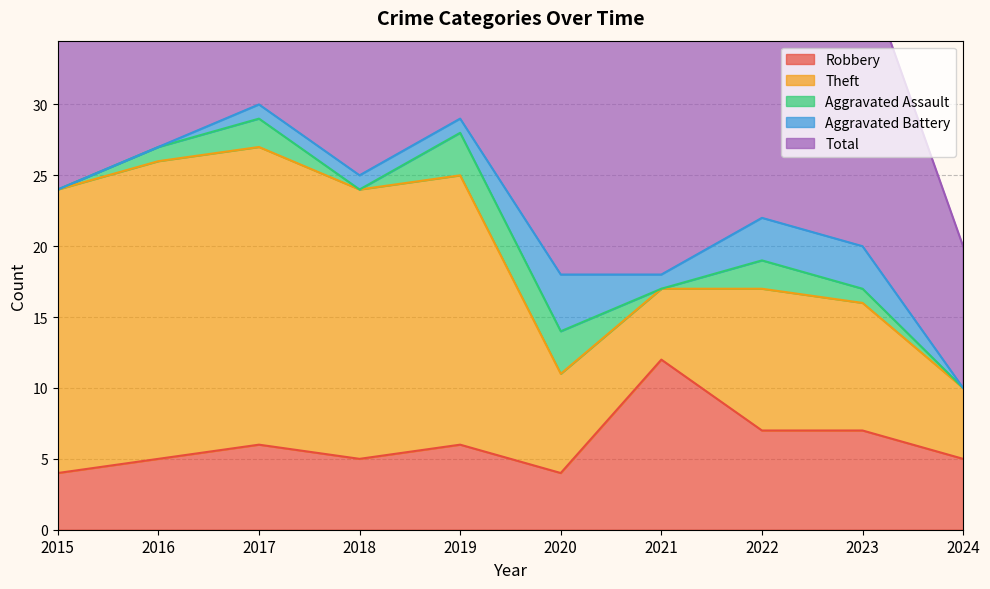

True or false: Theft and Total intersect in this chart.

False